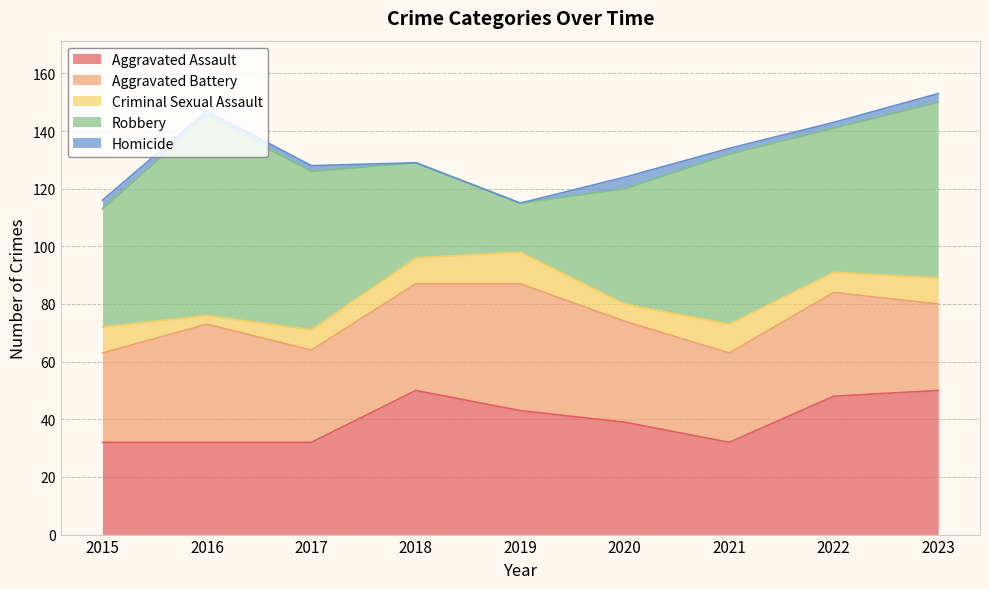

Rank the categories by Robbery value from highest to lowest.

2016, 2023, 2021, 2017, 2022, 2015, 2020, 2018, 2019